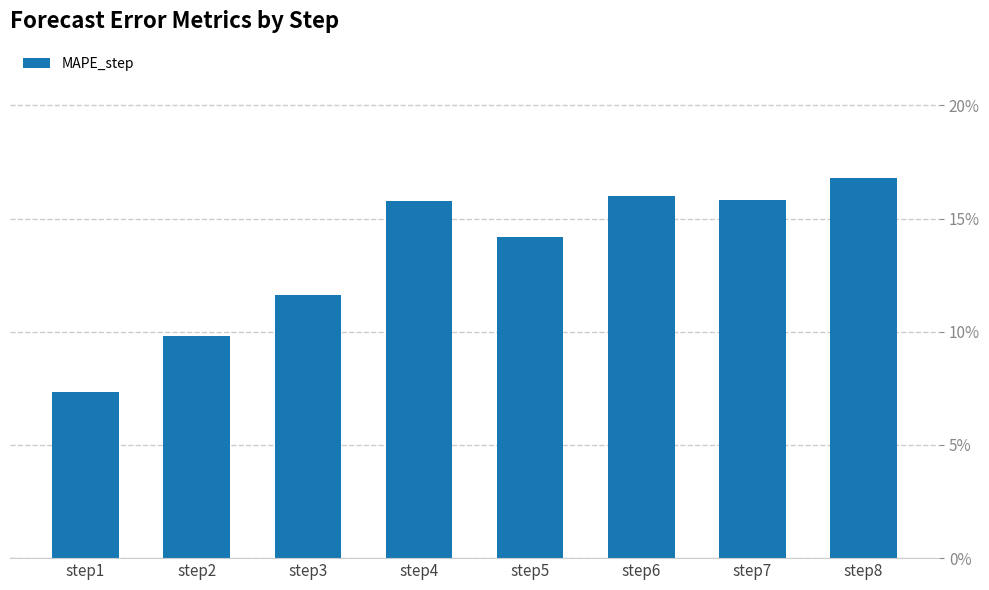

Reading right to left, transcribe all the data shown in this chart.

step8=0.2	step7=0.2	step6=0.2	step5=0.1	step4=0.2	step3=0.1	step2=0.1	step1=0.1